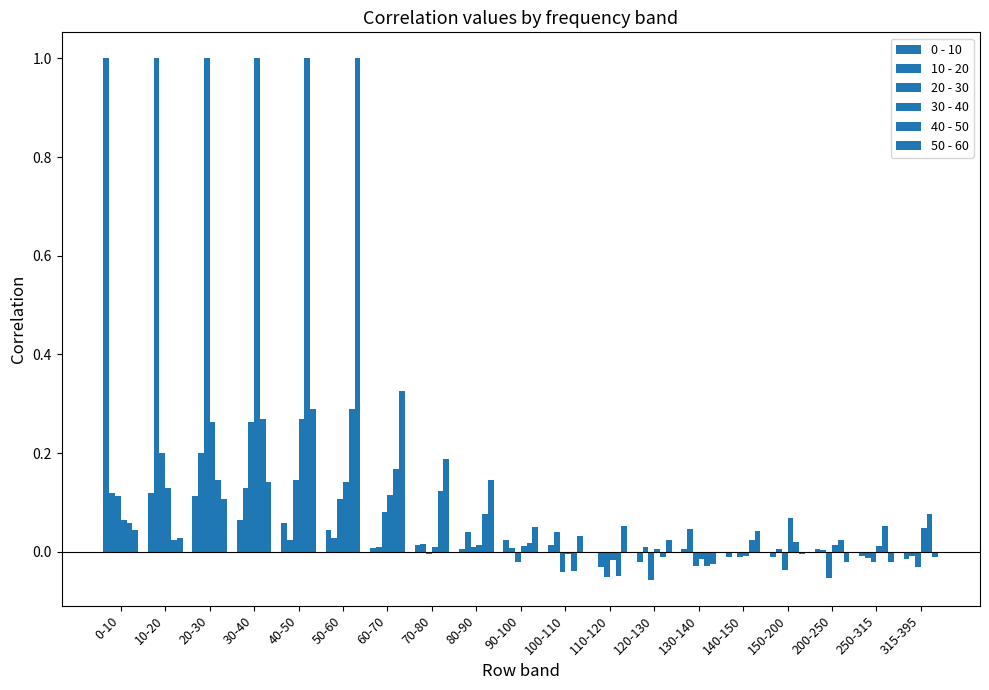

At which category is the sum across all series the highest?

30-40